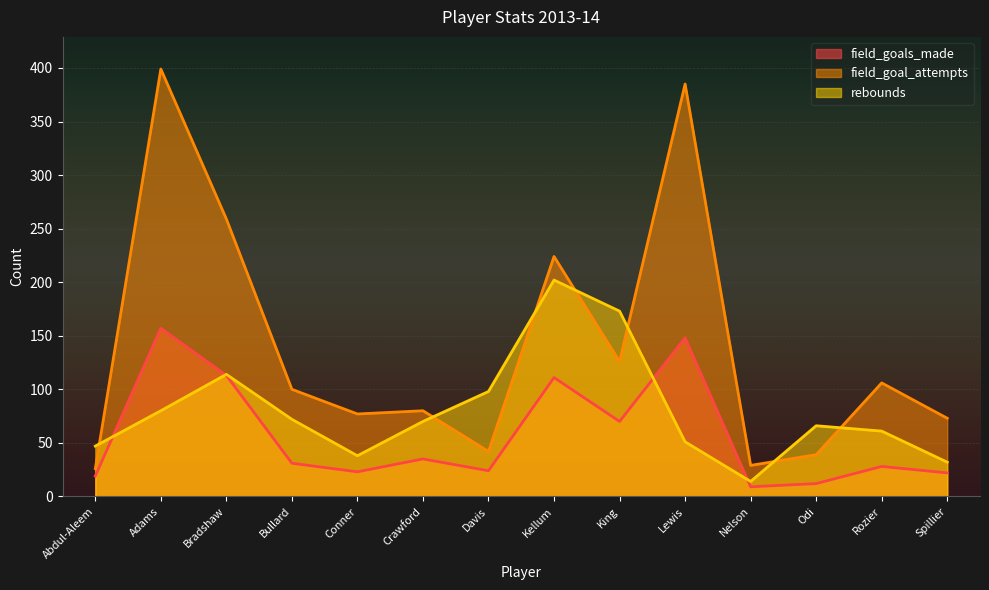

List the series in order of their peak value, highest first.

field_goal_attempts, rebounds, field_goals_made